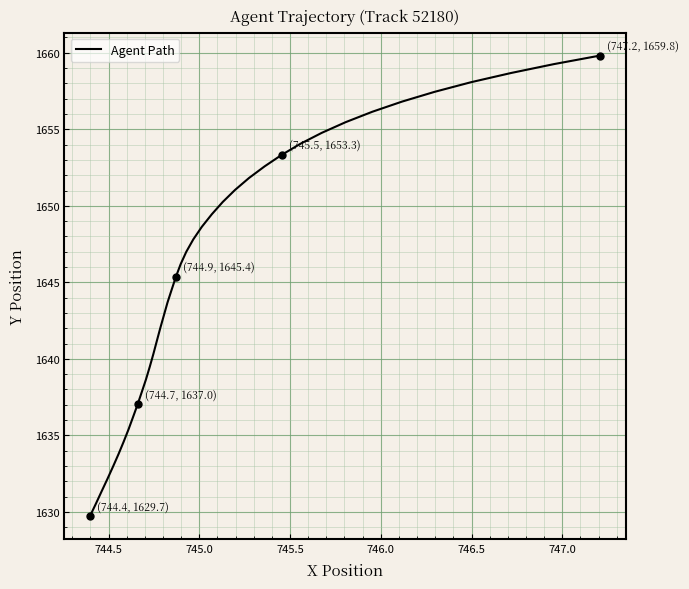

What is the greatest value displayed?

1659.8